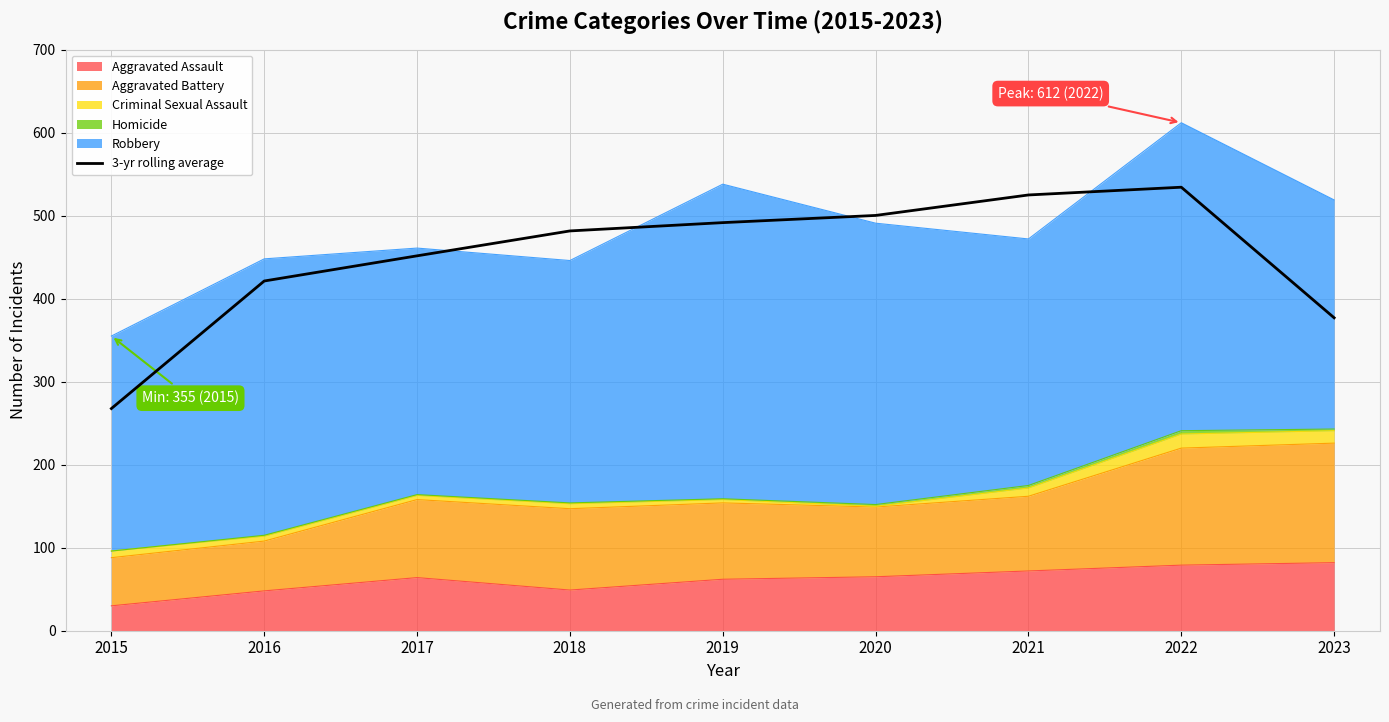

Rank the categories by value from highest to lowest.

2022, 2021, 2020, 2019, 2018, 2017, 2016, 2023, 2015